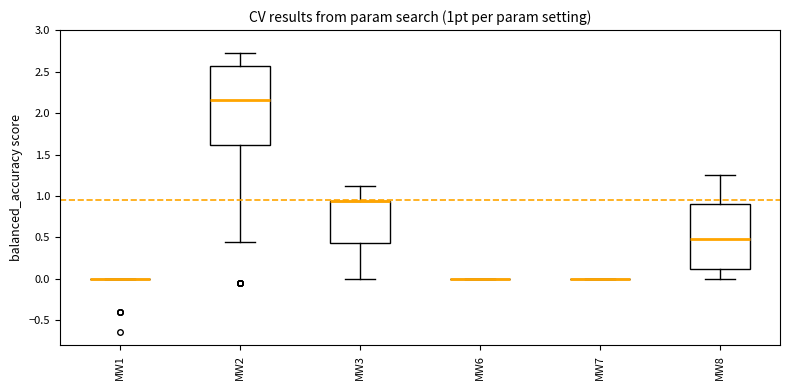

Reading left to right, read every box against the y-axis: the position of its median line, the range the box covers, and the ends of its whiskers. The values are not printed on the chart, so give them approximately, as read against the axis.

MW1: box collapsed to a line at 0.00, whiskers 0.00 to 0.00
MW2: median 2.15, box 1.60 to 2.55, whiskers 0.45 to 2.75
MW3: median 0.95 (drawn on the box's upper edge), box 0.45 to 0.95, whiskers 0.00 to 1.10
MW6: box collapsed to a line at 0.00, whiskers 0.00 to 0.00
MW7: box collapsed to a line at 0.00, whiskers 0.00 to 0.00
MW8: median 0.50, box 0.10 to 0.90, whiskers 0.00 to 1.25